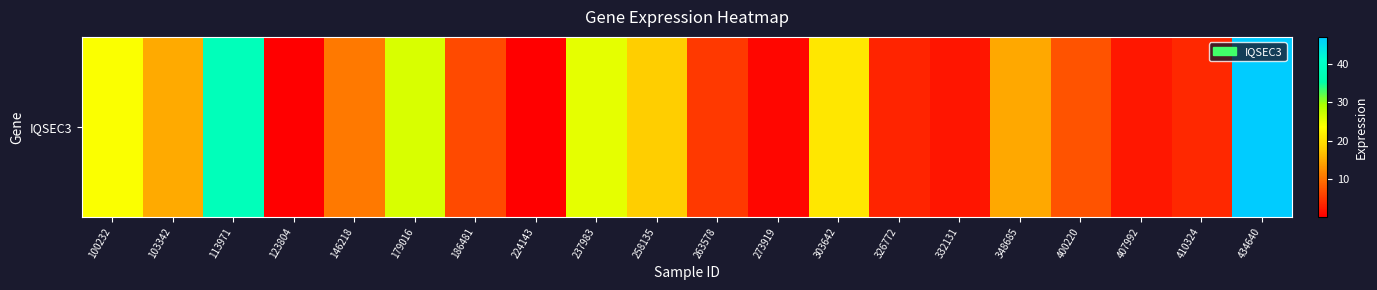

Reading left to right, extract all data points from this chart.

23.8	14.9	38.2	0.1	10.6	26.3	6.6	0.1	25.3	18.0	5.1	0.6	20.9	3.2	2.0	14.6	7.2	2.2	3.6	47.1